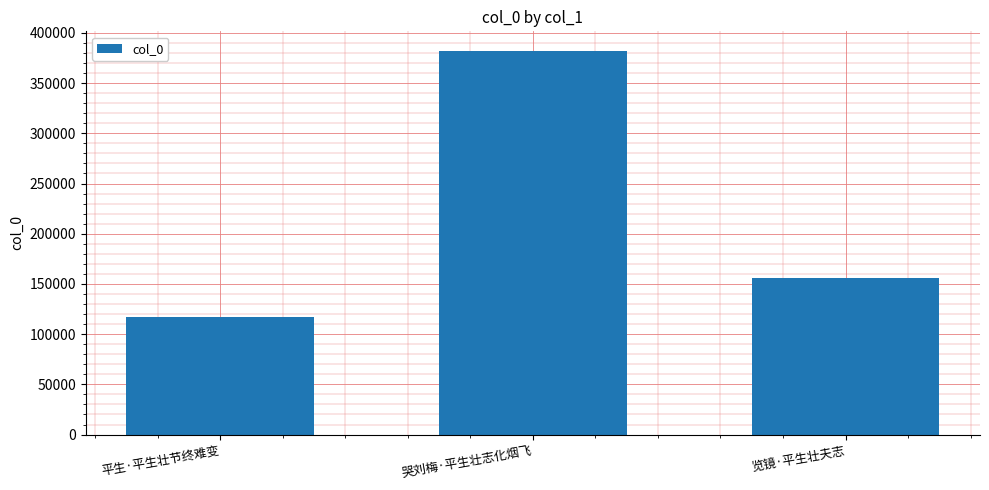

Reading right to left, list all the values displayed in this chart.

览镜·平生壮夫志=155583	哭刘梅·平生壮志化烟飞=382459	平生·平生壮节终难变=116839